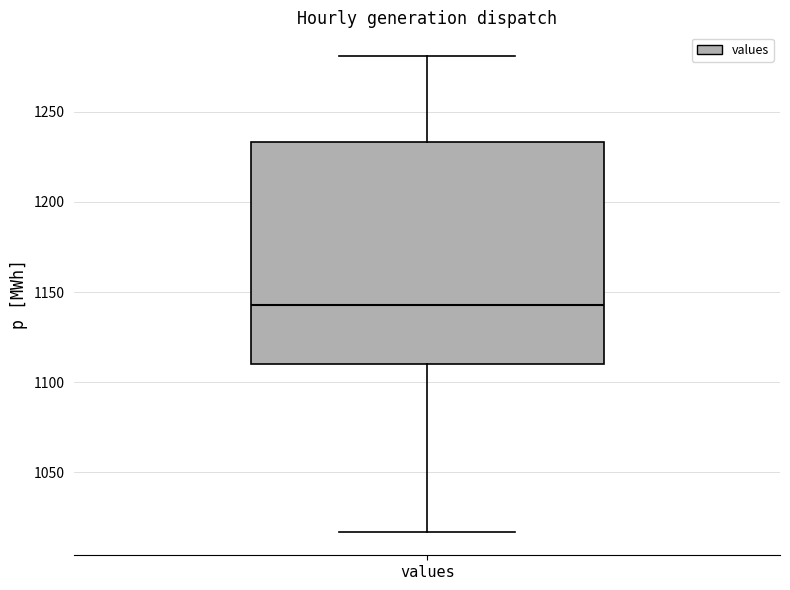

Where does the median line of the box for values sit on the y-axis? The values are not printed on the chart, so give them approximately, as read against the axis.

1145